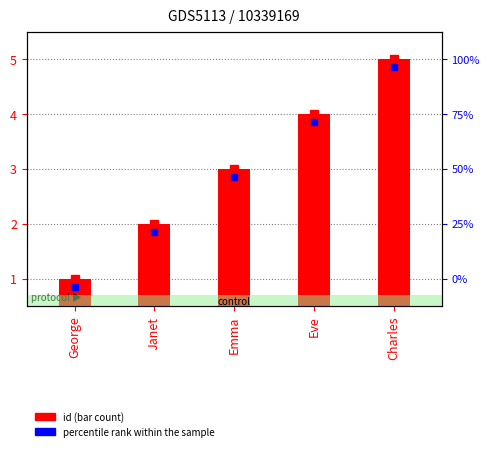

List the labels in order of value, smallest first.

George, Janet, Emma, Eve, Charles